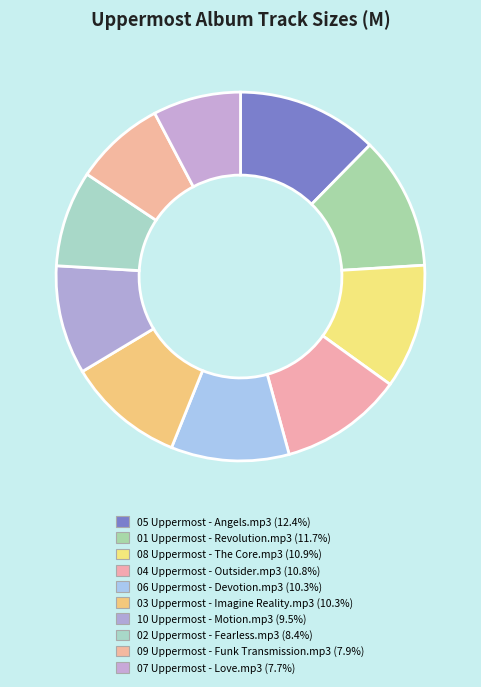

What percentage is the 04 Uppermost - Outsider.mp3 slice, to the nearest percent?

11%